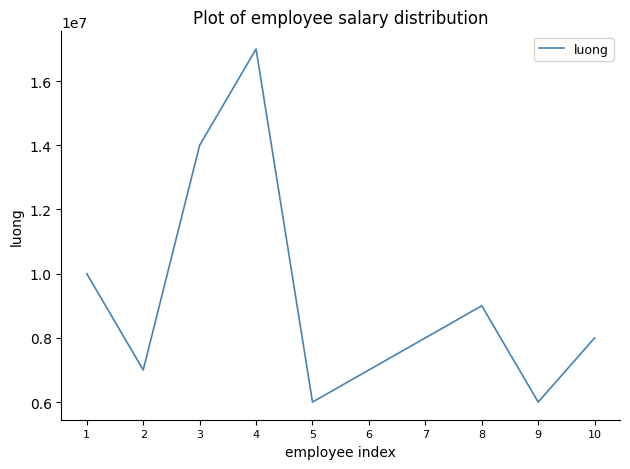

The value at 2 is 7000000. True or false?

True